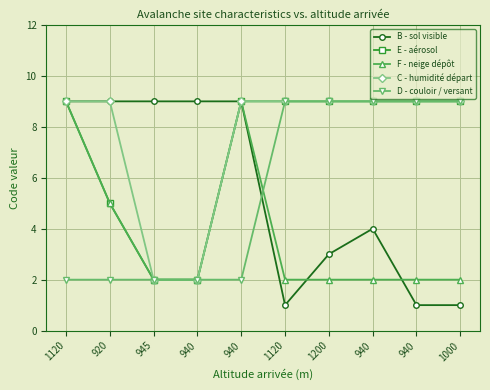

Which category has the highest value in the E - aérosol series?

1120